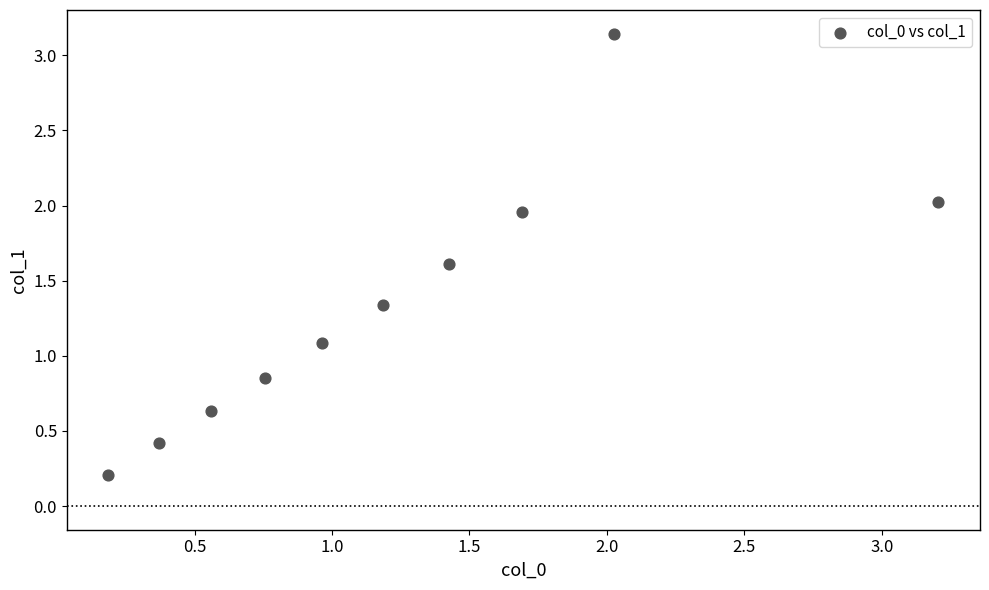

What is the average X value?

1.2